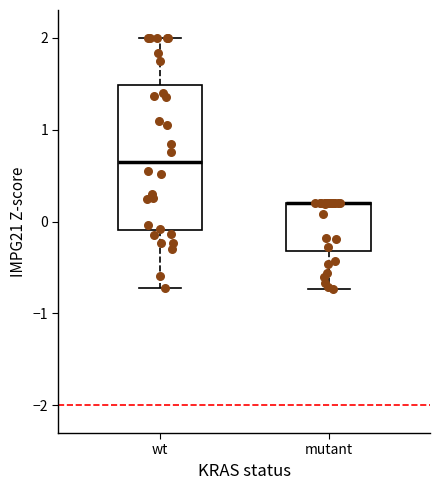

Reading left to right, transcribe this box plot: for each box, give where its median line is, the range the box spans, and where its two whiskers end, as read against the y-axis. The values are not printed on the chart, so give them approximately, as read against the axis.

wt: median 0.7, box -0.1 to 1.5, whiskers -0.7 to 2.0
mutant: median 0.2 (drawn on the box's upper edge), box -0.3 to 0.2, whiskers -0.7 to 0.2